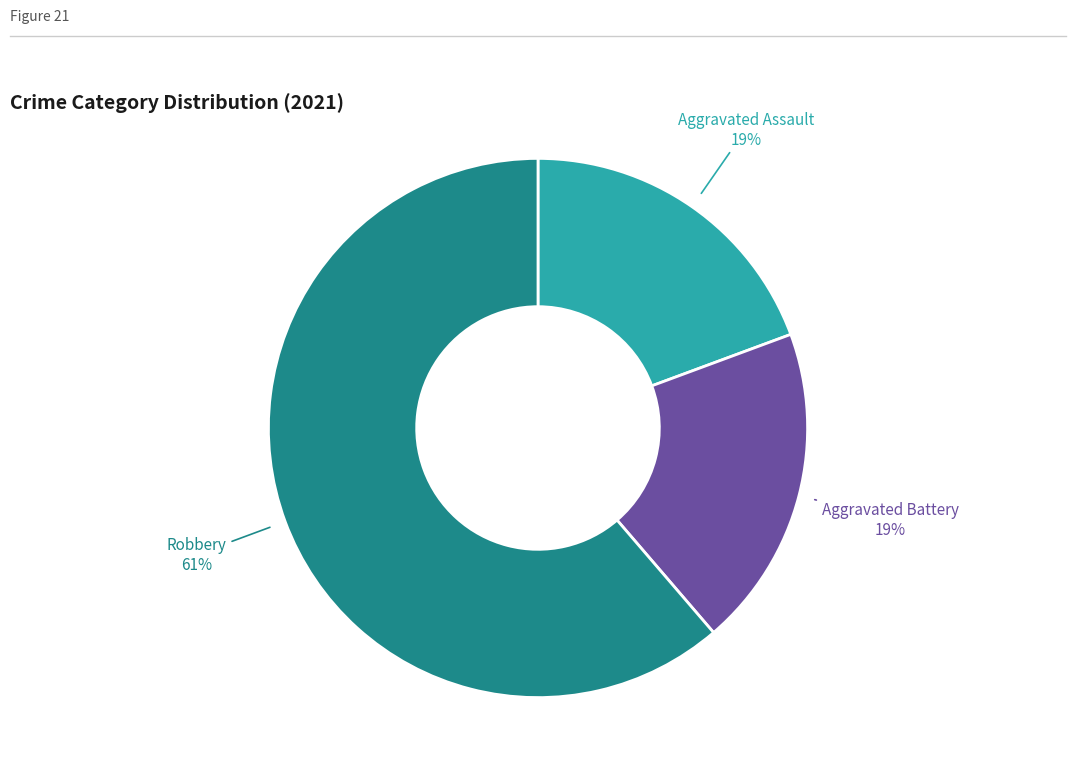

True or false: Robbery accounts for 61% of the total.

True